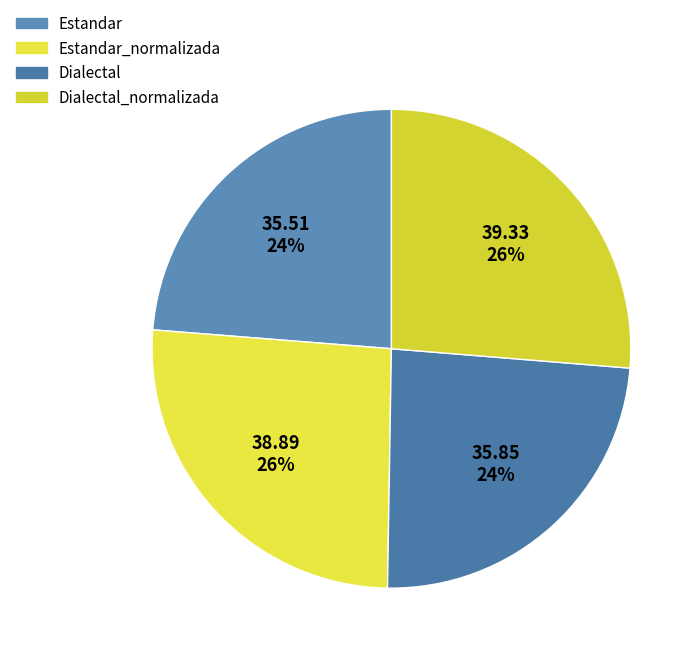

To the nearest percent, what percentage of the pie is Estandar?

24%